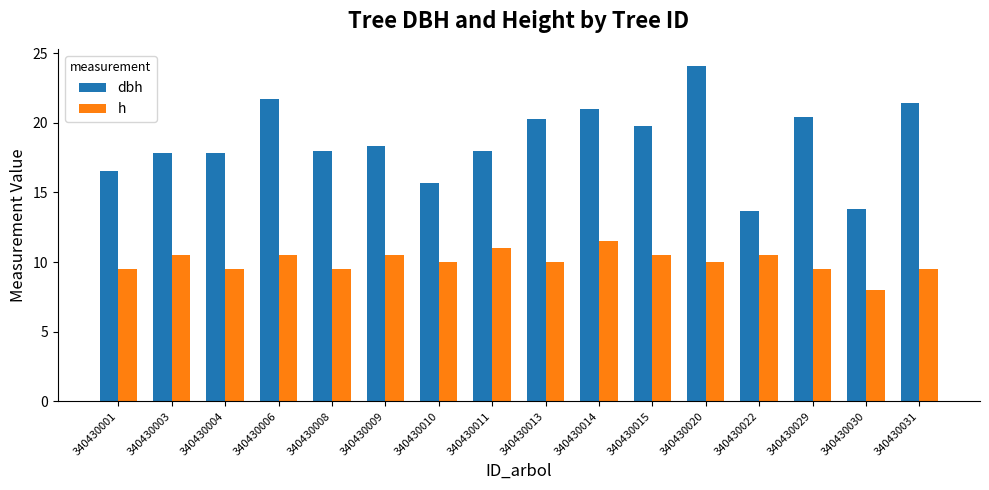

How many bars are there in each group?

2